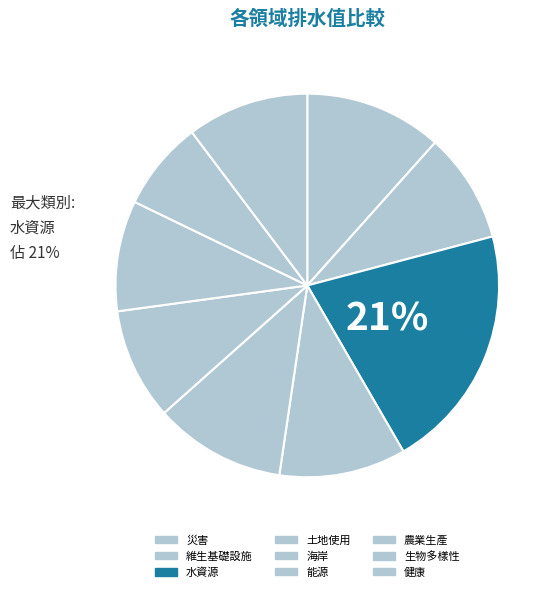

How many segments does this pie chart have?

9